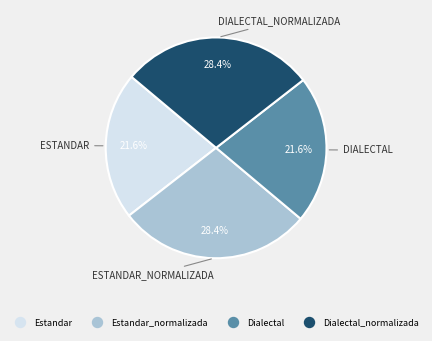

Count the number of slices in the pie.

4